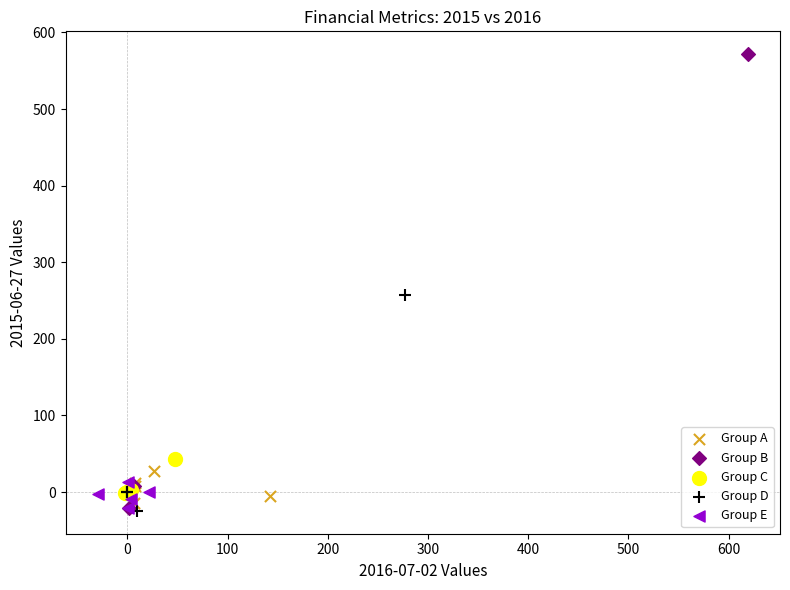

Which series reaches the maximum Y coordinate?

Group B